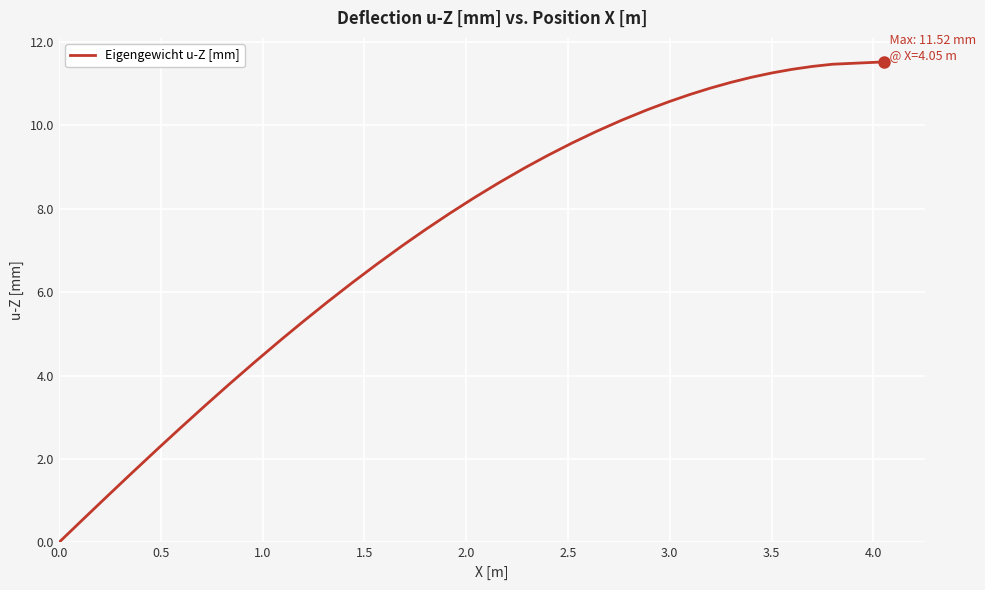

What is the difference between the maximum and minimum values?

11.5